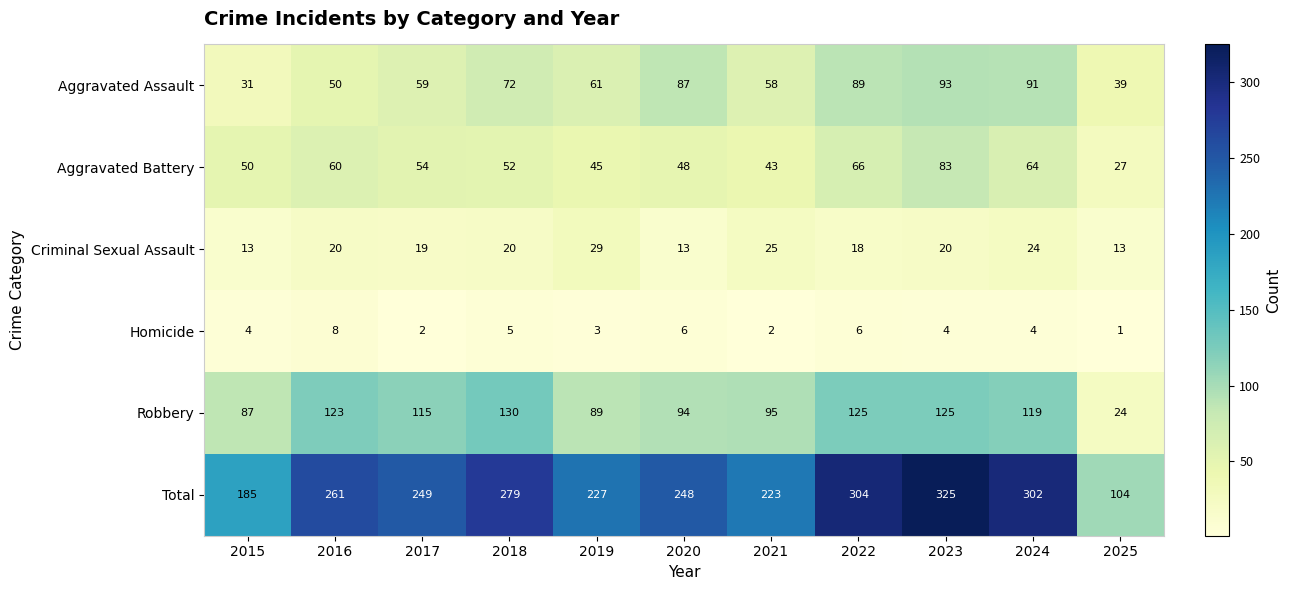

The value of Aggravated Assault at 2022 is 89. True or false?

True